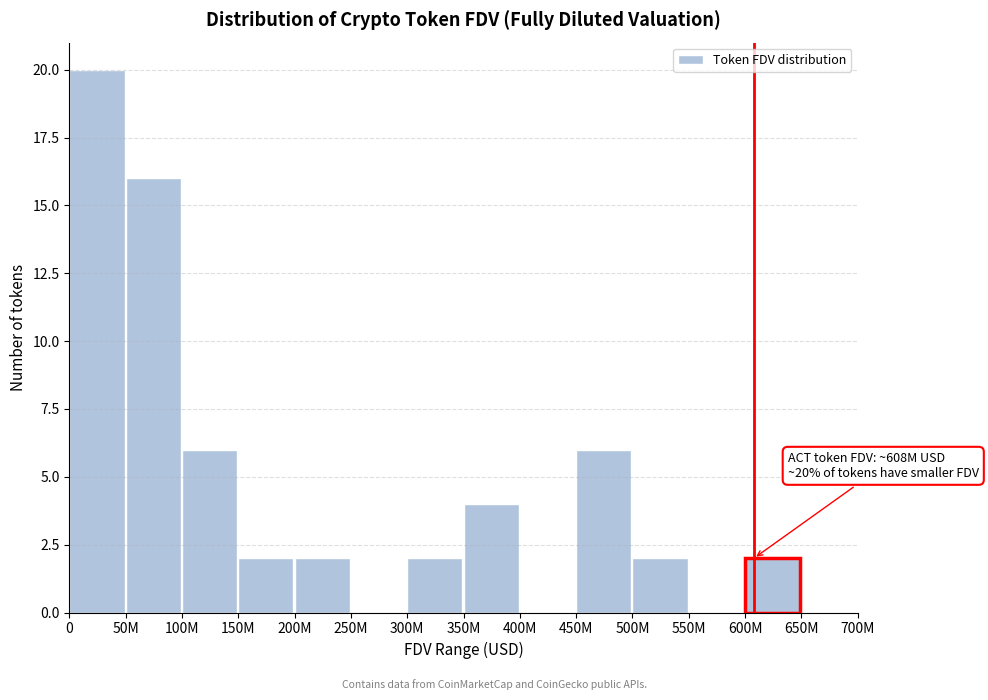

Reading left to right, extract all data points from this chart.

0=20	50M=16	100M=6	150M=2	200M=2	250M=0	300M=2	350M=4	400M=0	450M=6	500M=2	550M=0	600M=2	650M=0